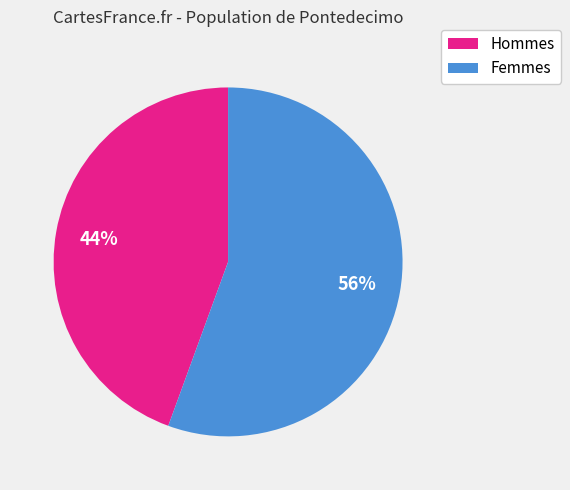

Does any single category account for the majority?

Yes